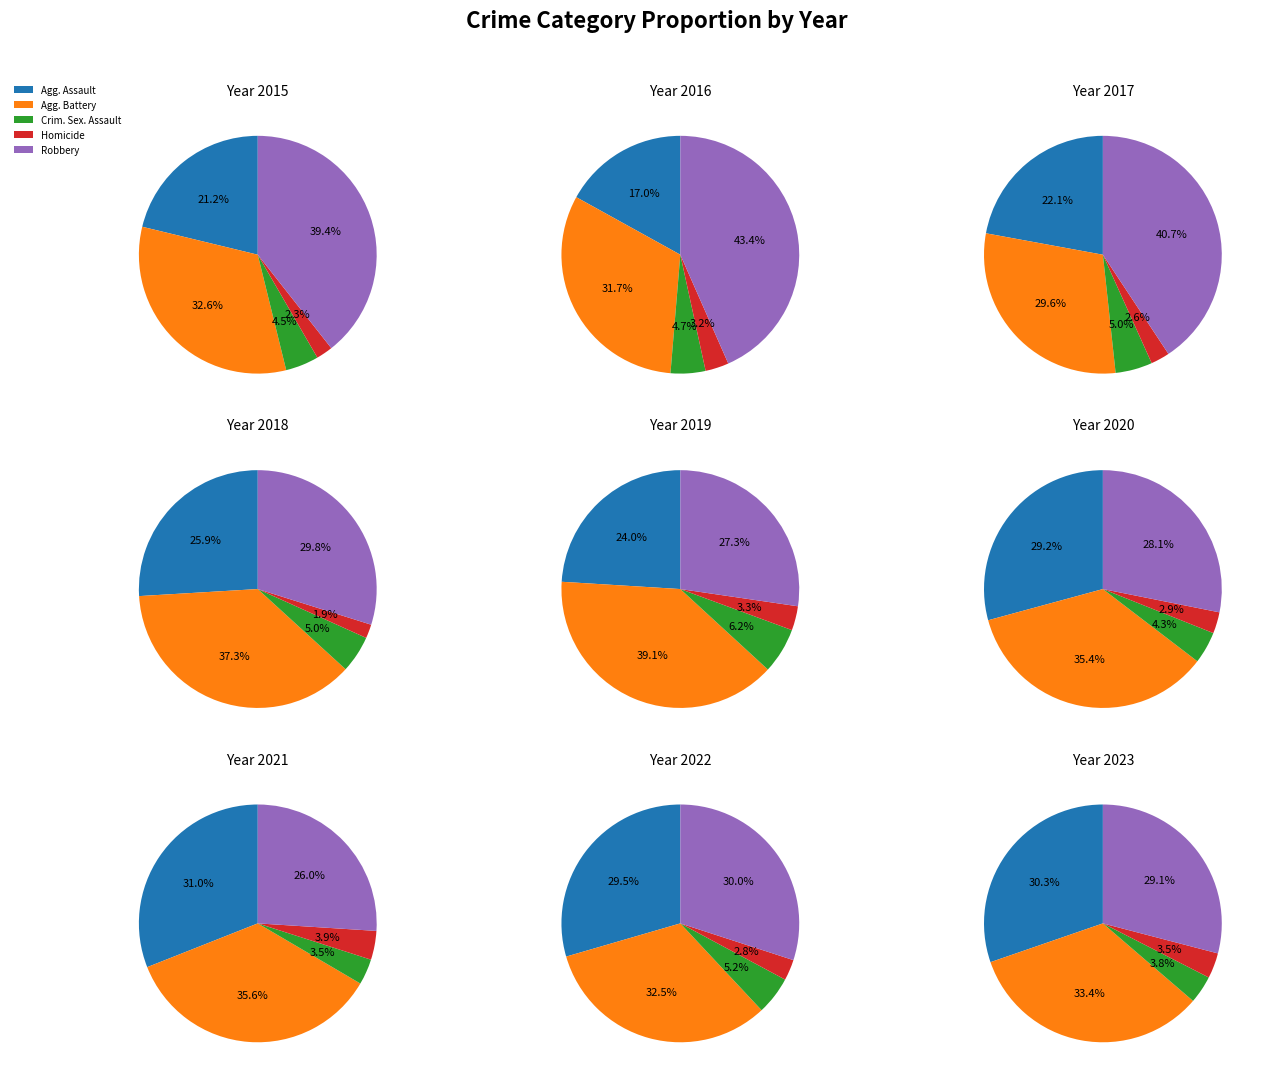

To the nearest percent, what portion does Criminal Sexual Assault represent?

5%